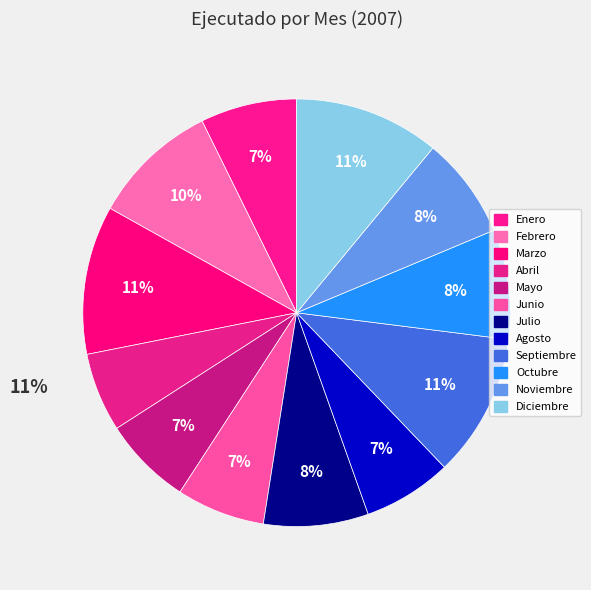

Approximately how many times larger is the value at Septiembre compared to Marzo?

1.0